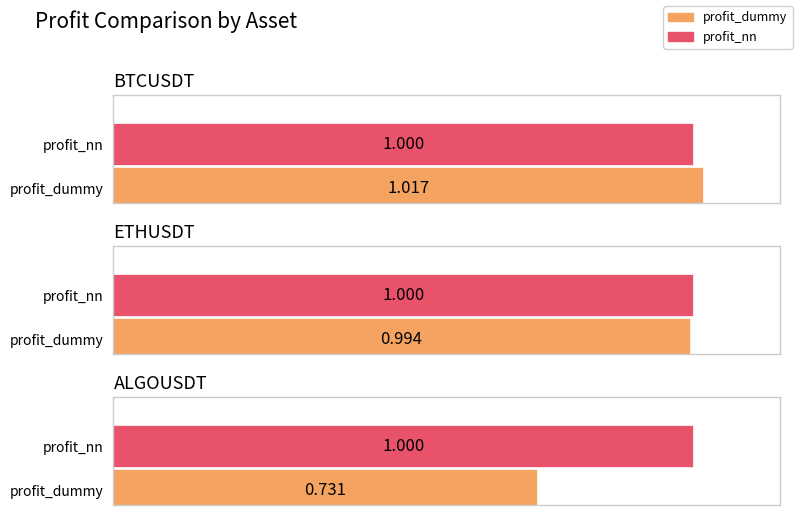

Reading left to right, extract all data points from this chart.

profit_dummy: BTCUSDT=1.0	ETHUSDT=1.0	ALGOUSDT=0.7
profit_nn: BTCUSDT=1.0	ETHUSDT=1.0	ALGOUSDT=1.0